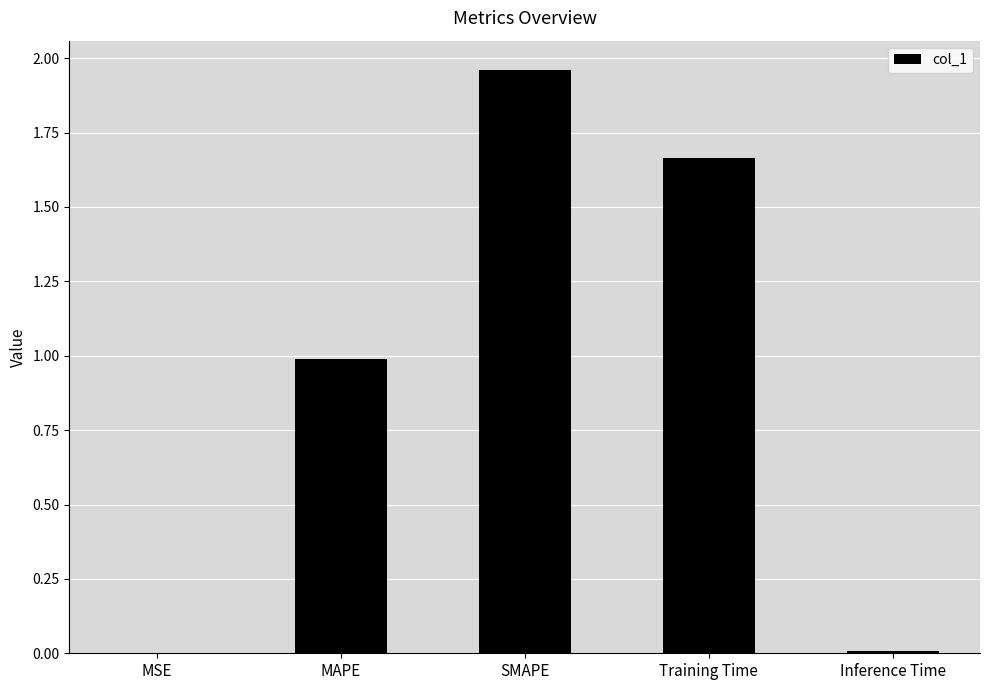

The value at Training Time is 0.6. True or false?

False